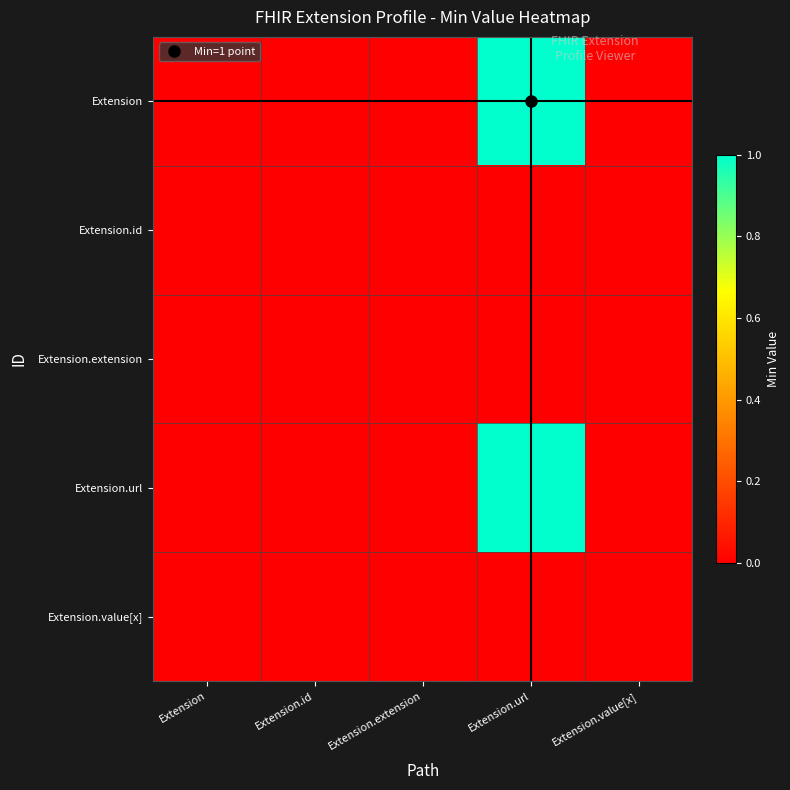

At which category is the sum across all series the highest?

Extension.url